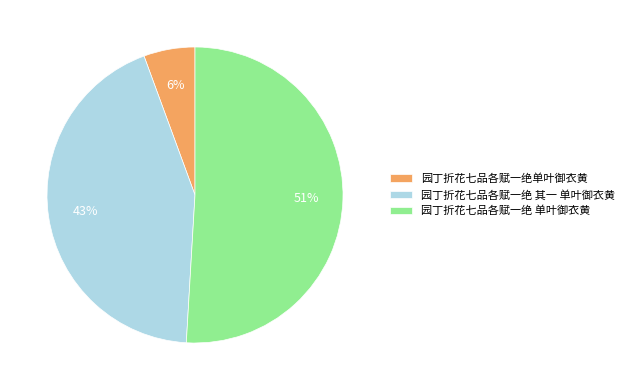

Does any single category account for the majority?

Yes